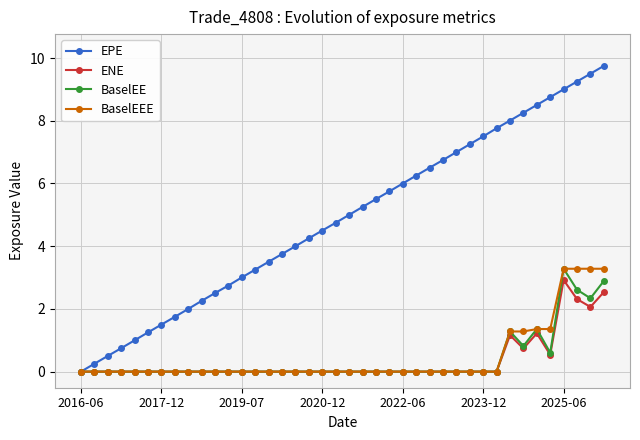

What is the highest value of the EPE series?

9.7